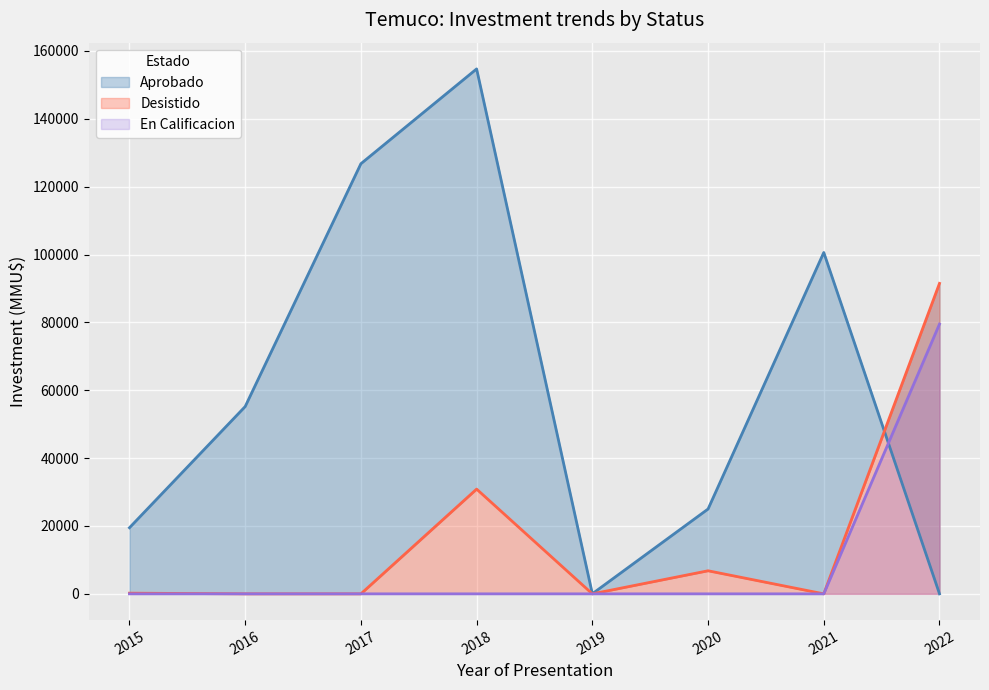

What is the highest value of the En Calificacion series?

79500